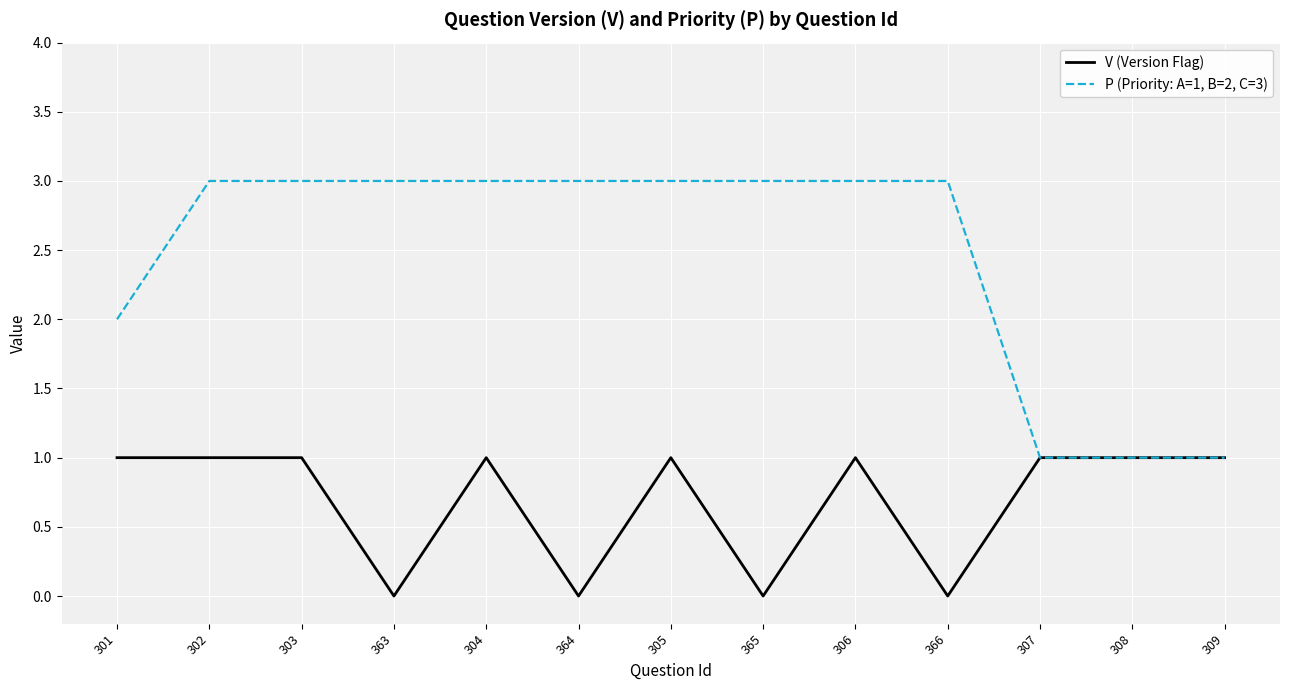

What are all the series names shown in the legend?

V (Version Flag), P (Priority: A=1, B=2, C=3)